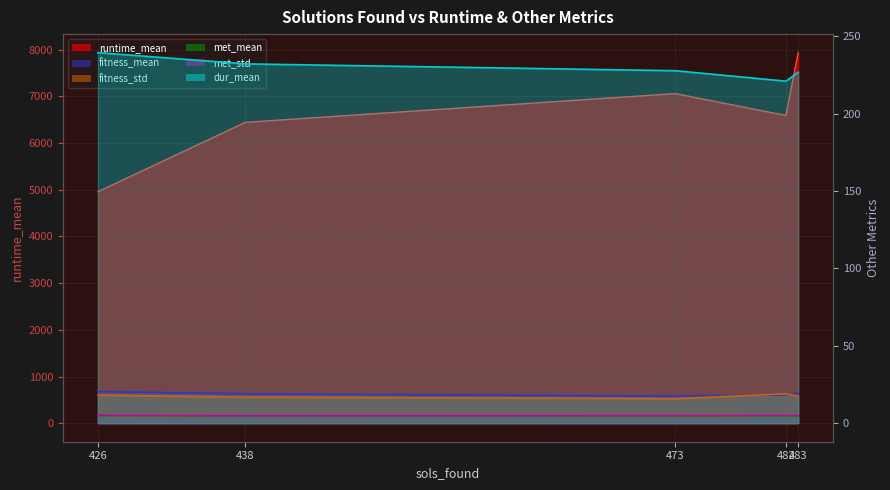

What are all the series names shown in the legend?

runtime_mean, fitness_mean, fitness_std, met_mean, met_std, dur_mean